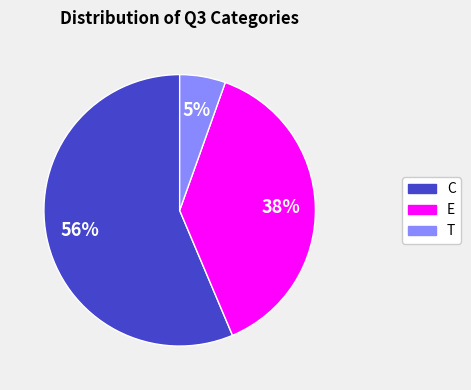

Count the number of slices in the pie.

3